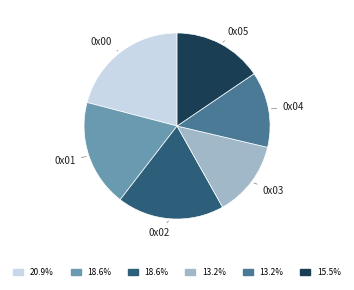

Approximately how many times larger is the value at 0x04 compared to 0x03?

1.0